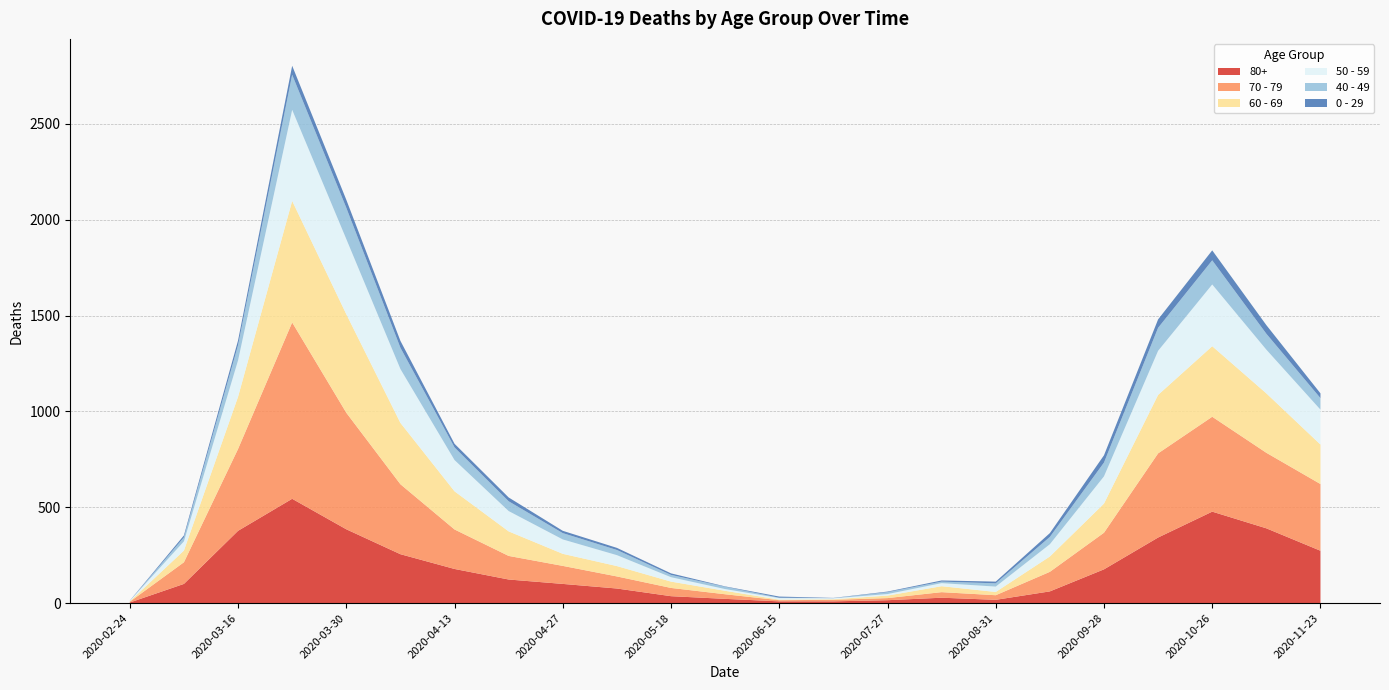

Reading left to right, transcribe all the data shown in this chart.

80+: 3	100	377	544	385	255	178	123	100	76	36	22	9	9	15	28	17	61	176	342	477	390	273
70 - 79: 4	113	427	920	608	365	206	123	94	63	43	24	6	8	11	29	24	102	191	439	495	394	348
60 - 69: 2	61	272	634	514	320	199	128	63	54	33	18	3	3	13	31	17	80	152	305	368	310	206
50 - 59: 3	48	190	475	392	281	163	106	75	57	23	9	8	5	8	16	28	64	142	230	322	228	182
40 - 49: 0	21	79	183	163	111	66	51	33	27	12	12	2	1	10	8	17	38	72	120	126	83	60
0 - 29: 1	10	25	47	42	36	19	20	12	11	8	2	6	1	3	6	9	20	38	44	52	45	25